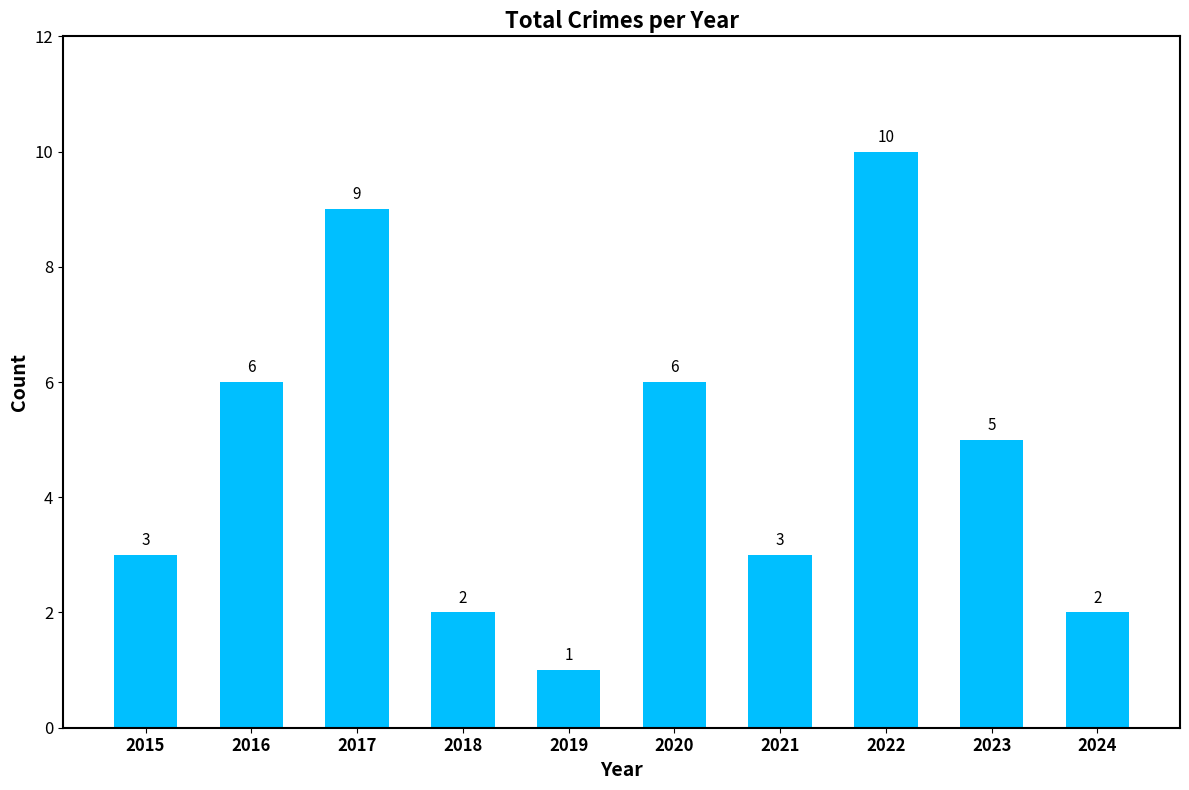

The value at 2021 is 1. True or false?

False